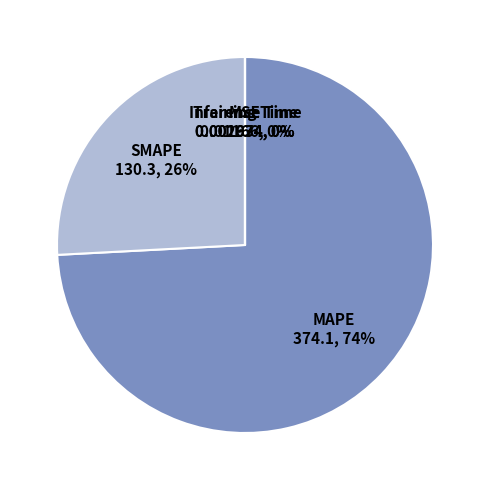

Is MAPE the majority of the pie?

Yes